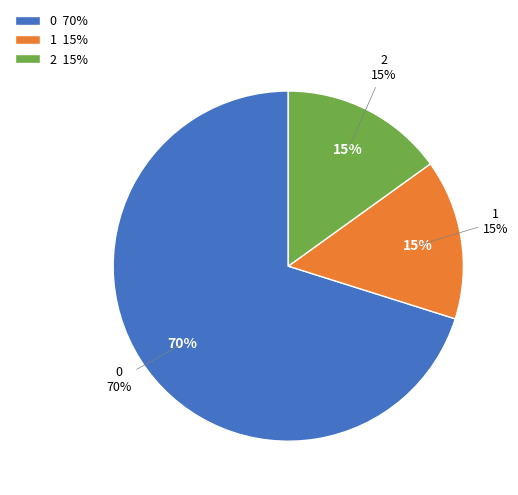

Is it true that 1 is 15% of the pie?

True